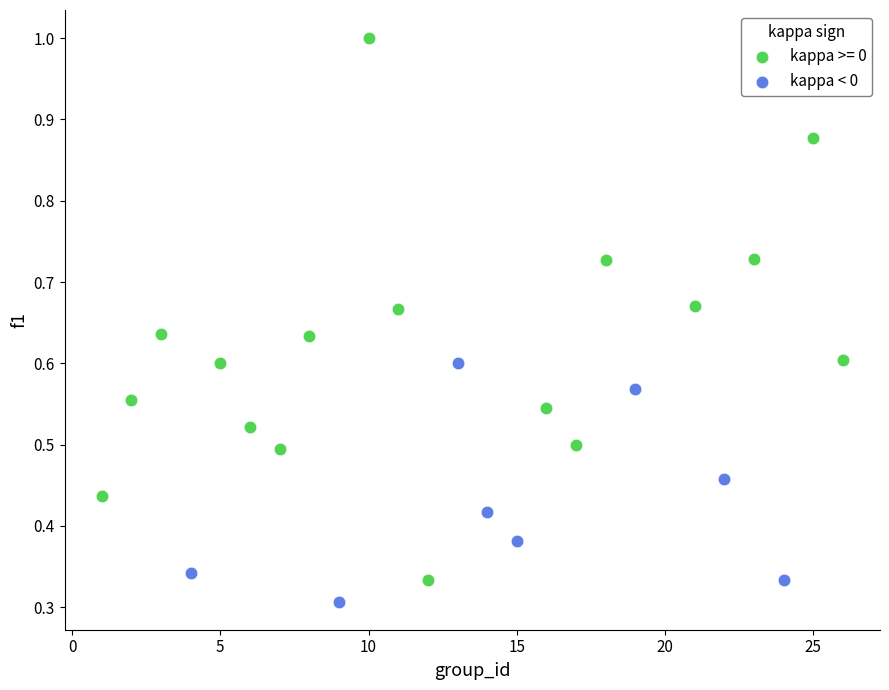

Which series has the largest Y range (max minus min)?

kappa >= 0